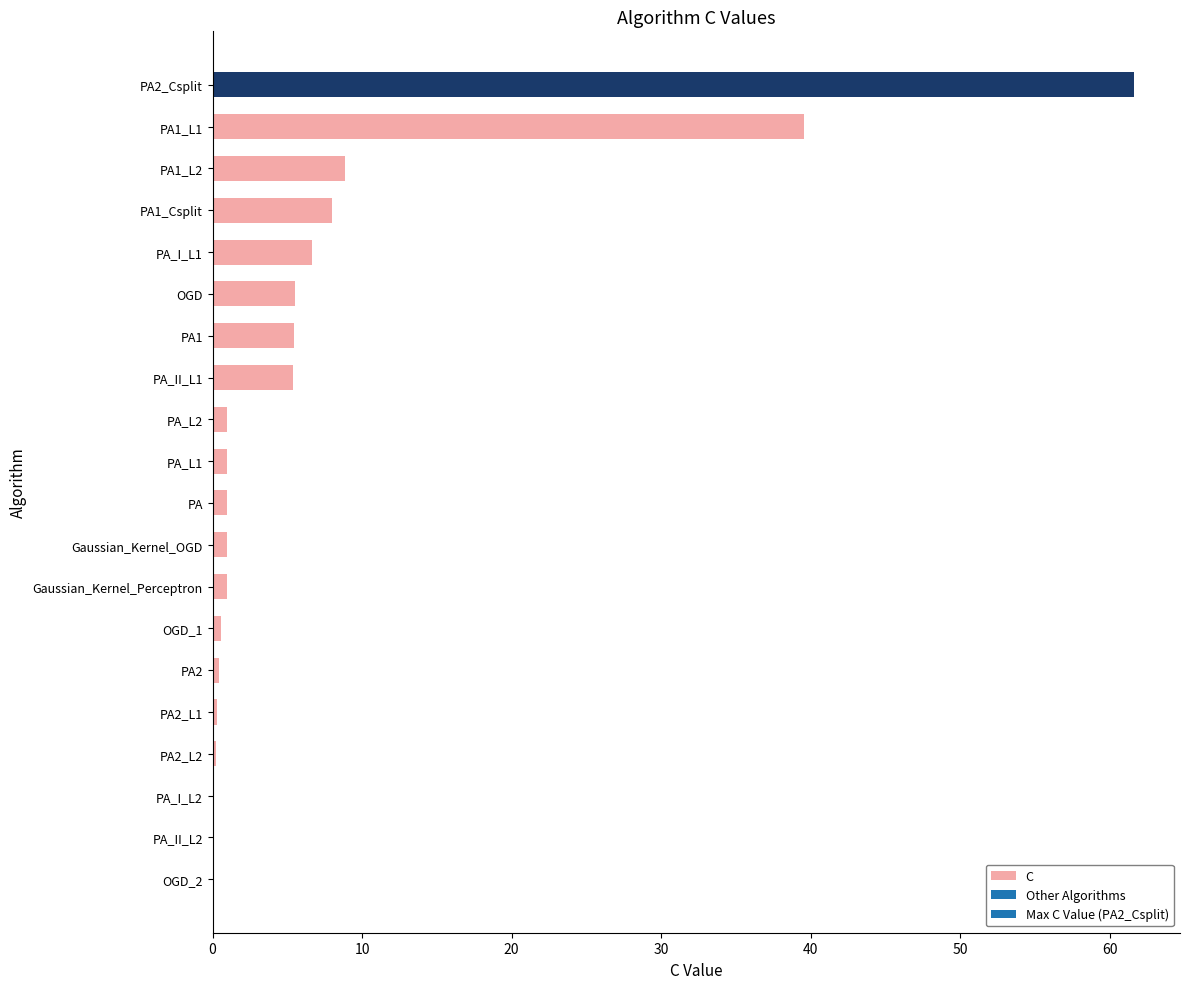

What is the sum of all values?

147.8